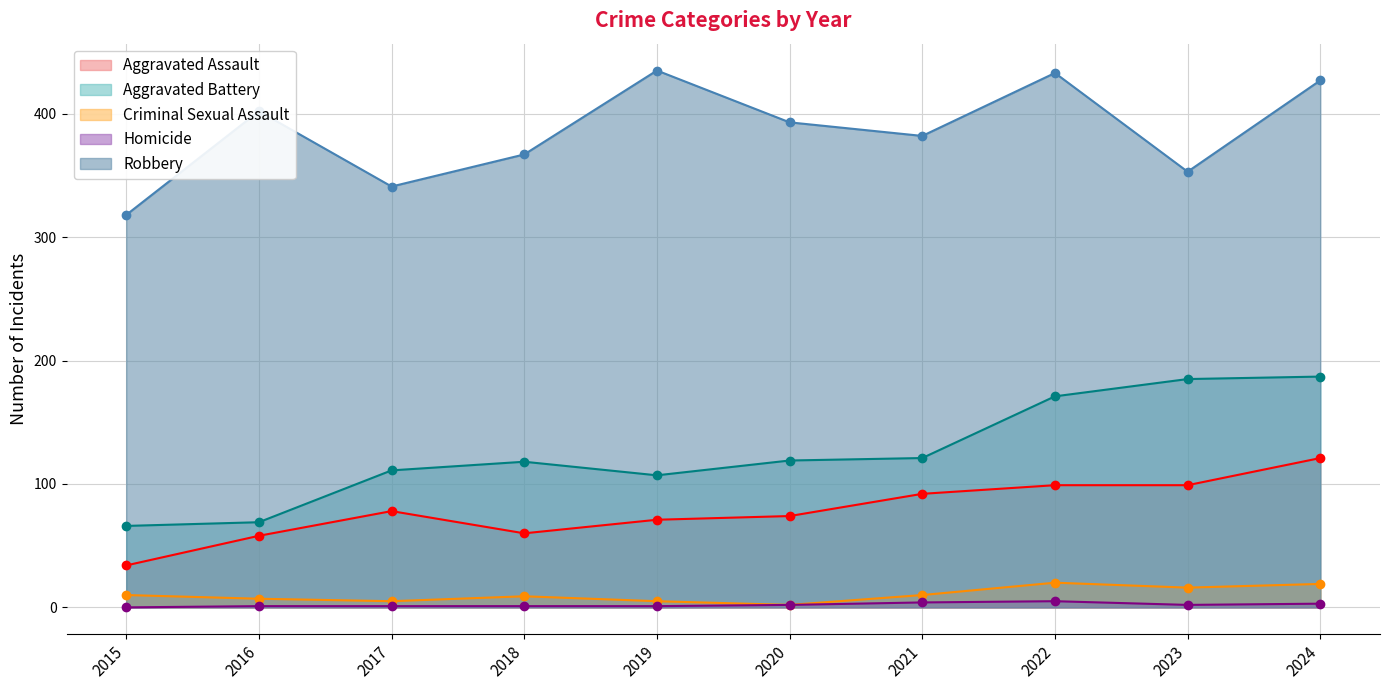

Between 2023 and 2020, which is larger?

2023